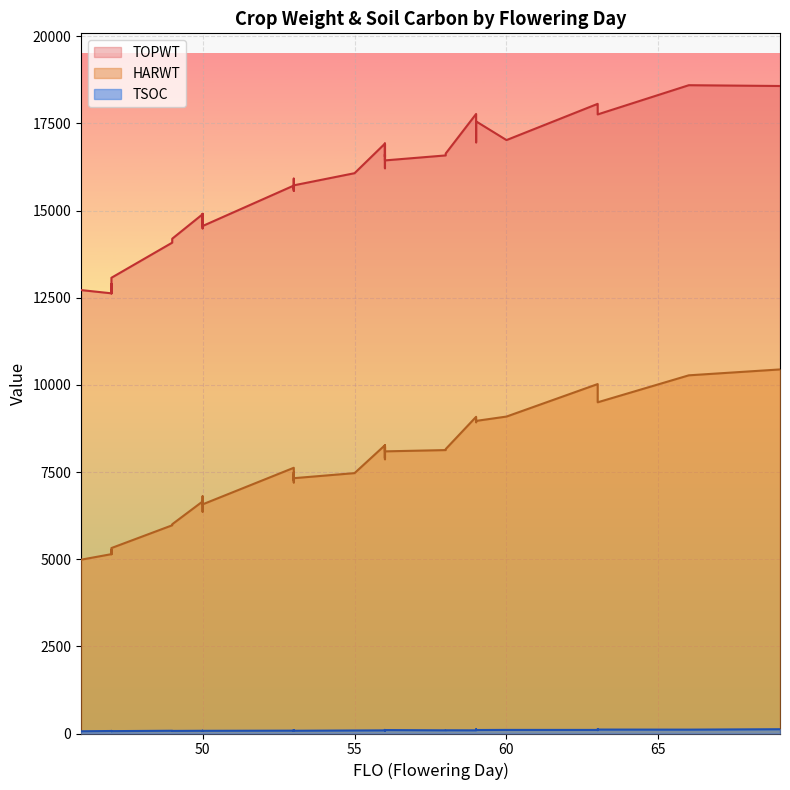

Reading left to right, what are all the values shown in this chart?

TOPWT: 55=16070	59=17568	59=16955	47=12625	47=12625	56=16919	53=15564	63=18059	53=15684	49=14191	56=16544	53=15615	56=16437	56=16611	53=15722	49=14078	47=12894	53=15715	50=14893	53=15914	50=14905	53=15839	53=15914	69=18571	63=18059	56=16212	50=14488	56=16919	66=18594	59=17769	58=16580	46=12718	58=16635	63=17756	63=18016	59=17556	50=14555	60=17020	53=15800	47=13071
HARWT: 55=7468	59=8927	59=8988	47=5144	47=5144	56=8268	53=7262	63=10022	53=7217	49=6002	56=7866	53=7201	56=8092	56=8225	53=7323	49=5972	47=5264	53=7621	50=6655	53=7315	50=6802	53=7434	53=7315	69=10442	63=10022	56=7908	50=6362	56=8268	66=10273	59=9083	58=8129	46=4985	58=8158	63=9499	63=9645	59=8966	50=6572	60=9090	53=7492	47=5319
TSOC: 55=87	59=121	59=103	47=72	47=75	56=90	53=92	63=97	53=79	49=74	56=78	53=98	56=99	56=103	53=79	49=79	47=68	53=82	50=78	53=80	50=78	53=77	53=85	69=123	63=103	56=95	50=76	56=102	66=111	59=91	58=91	46=64	58=93	63=113	63=121	59=100	50=77	60=103	53=78	47=68